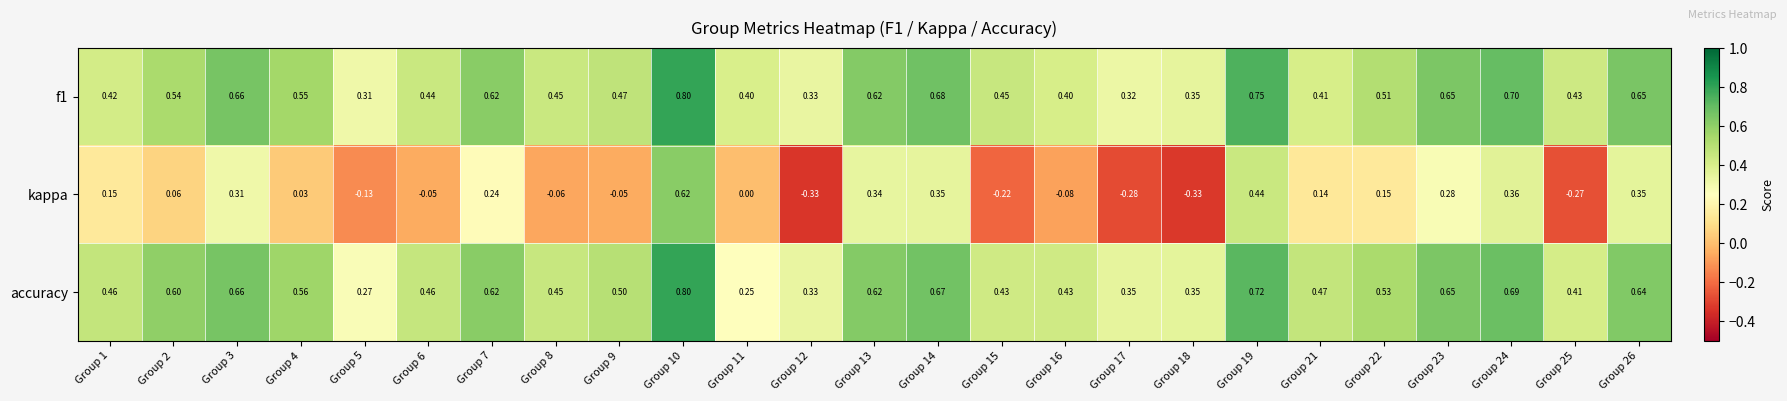

Which series has the largest range (max minus min)?

kappa